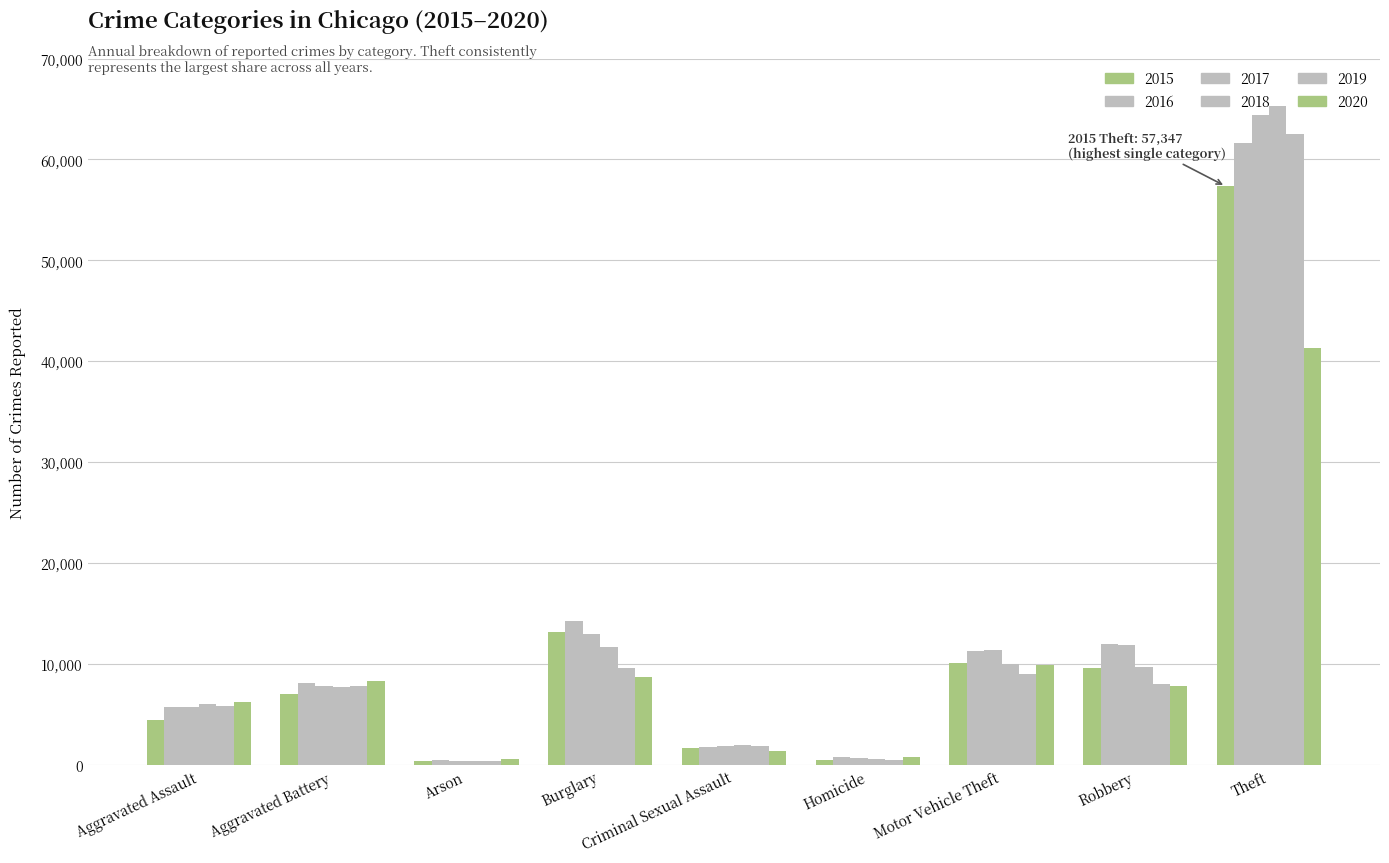

How many bars are there in each group?

6